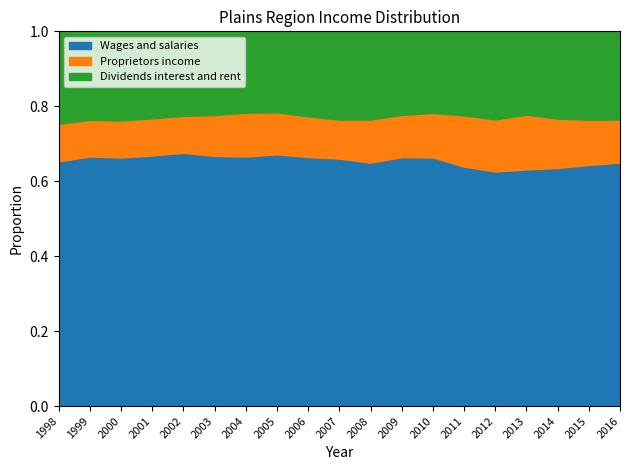

True or false: Wages and salaries and Dividends interest and rent intersect in this chart.

False